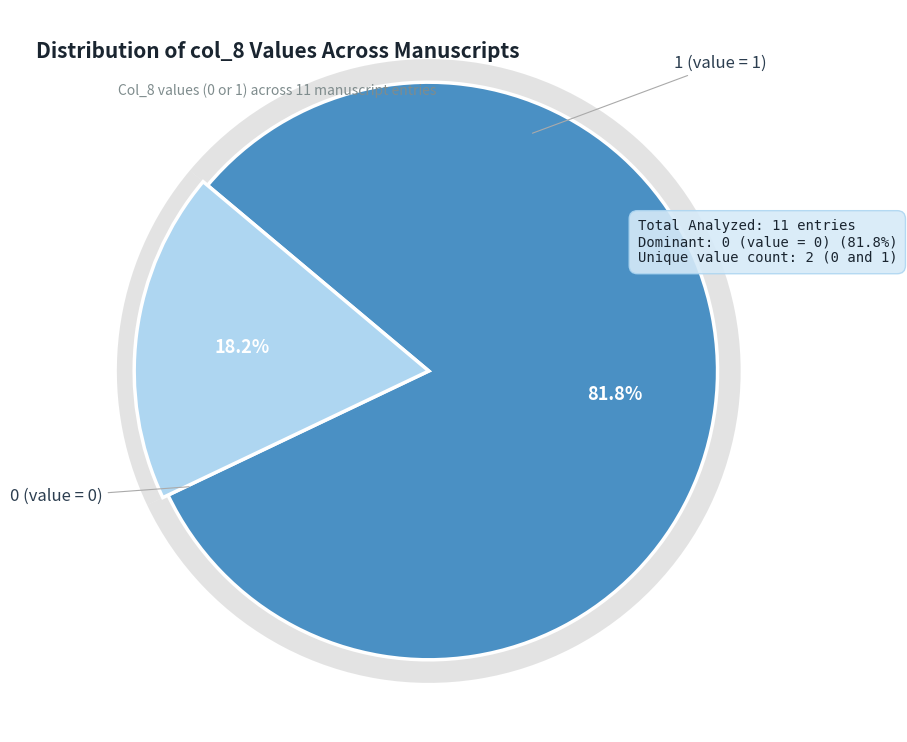

Is there any slice that represents more than half of the pie?

No